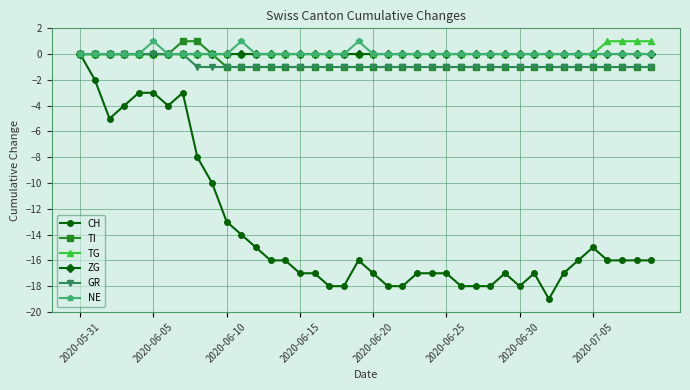

Which series has the widest spread of values?

CH